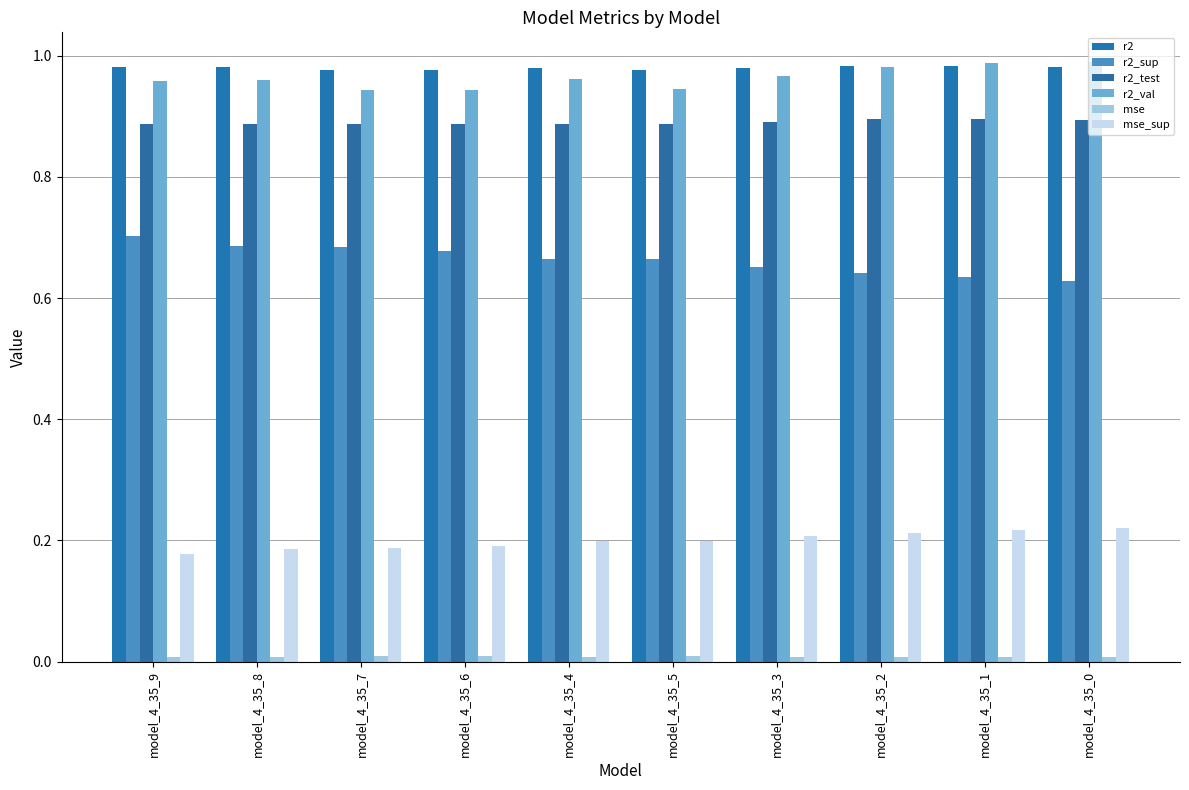

Rank the series by their maximum value, from highest to lowest.

r2_val, r2, r2_test, r2_sup, mse_sup, mse